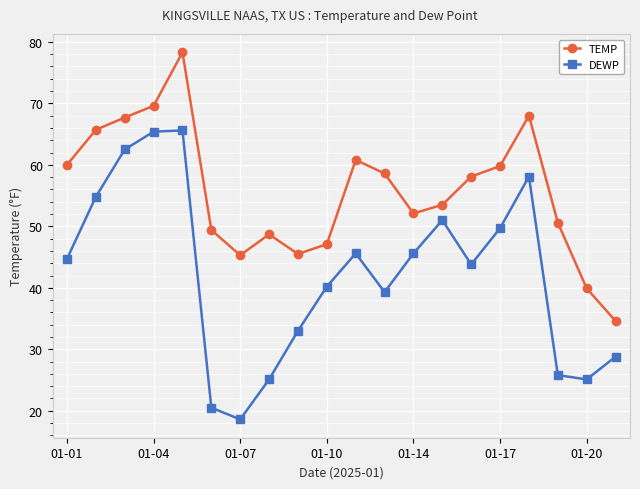

Rank the series by their average value, from highest to lowest.

TEMP, DEWP